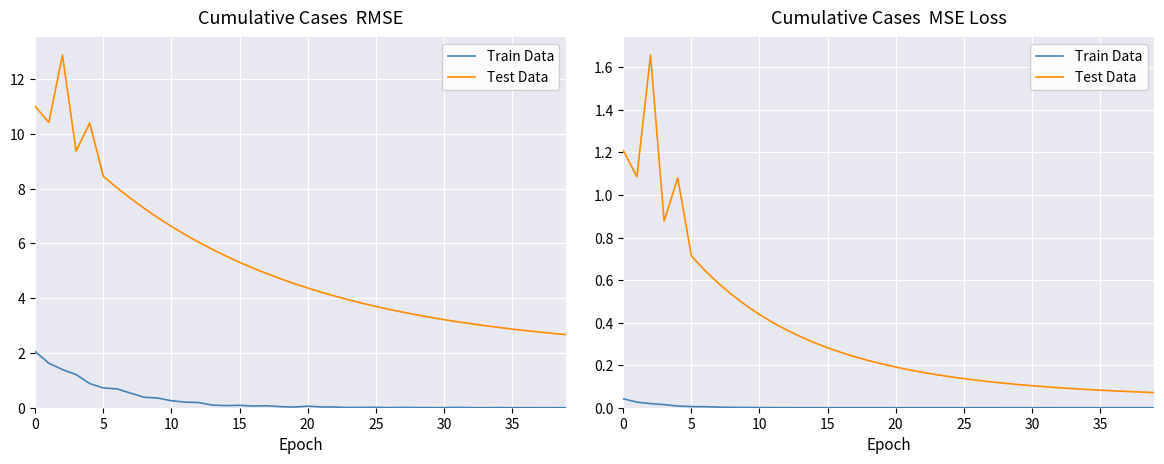

How many lines are shown in the chart?

2